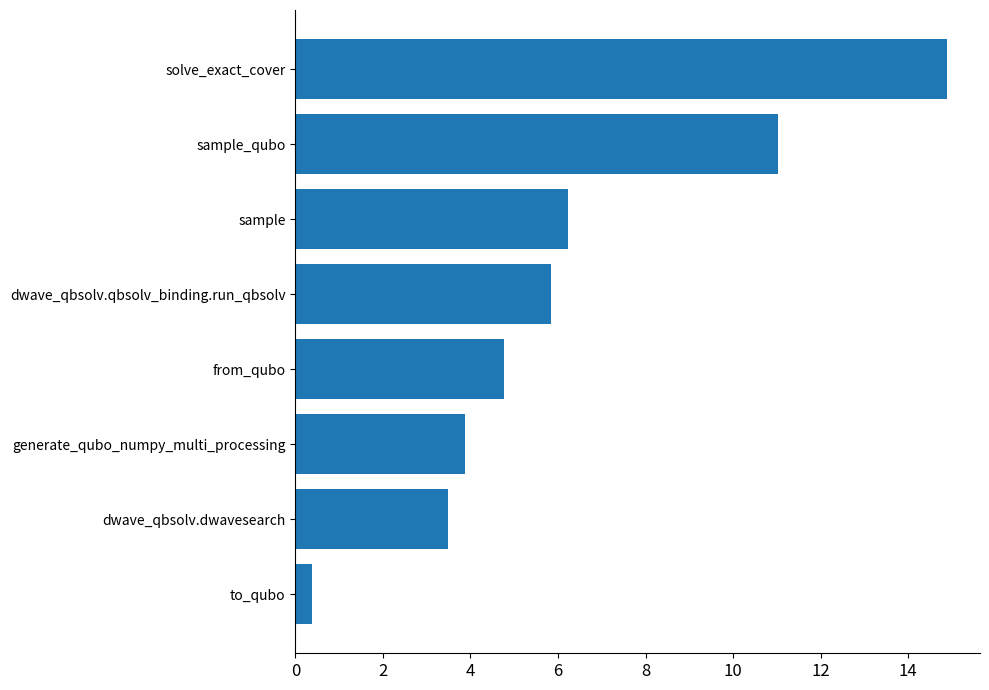

What is the change in value from generate_qubo_numpy_multi_processing to from_qubo?

+0.9